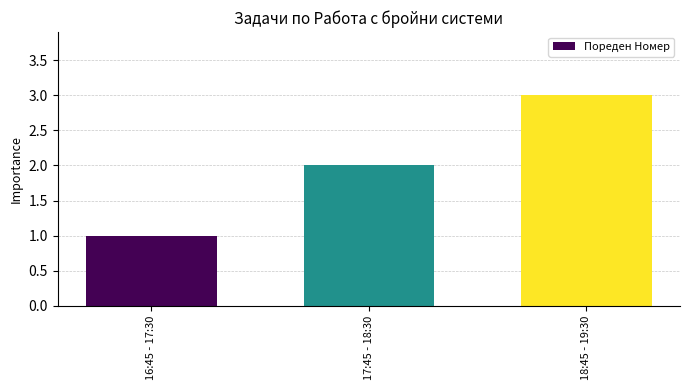

Rank the categories by value from highest to lowest.

18:45 - 19:30, 17:45 - 18:30, 16:45 - 17:30